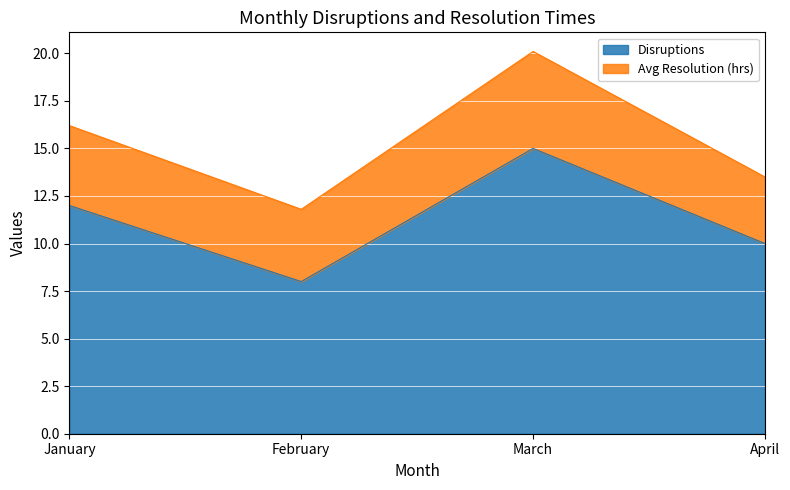

What is the change in value from February to April?

+2